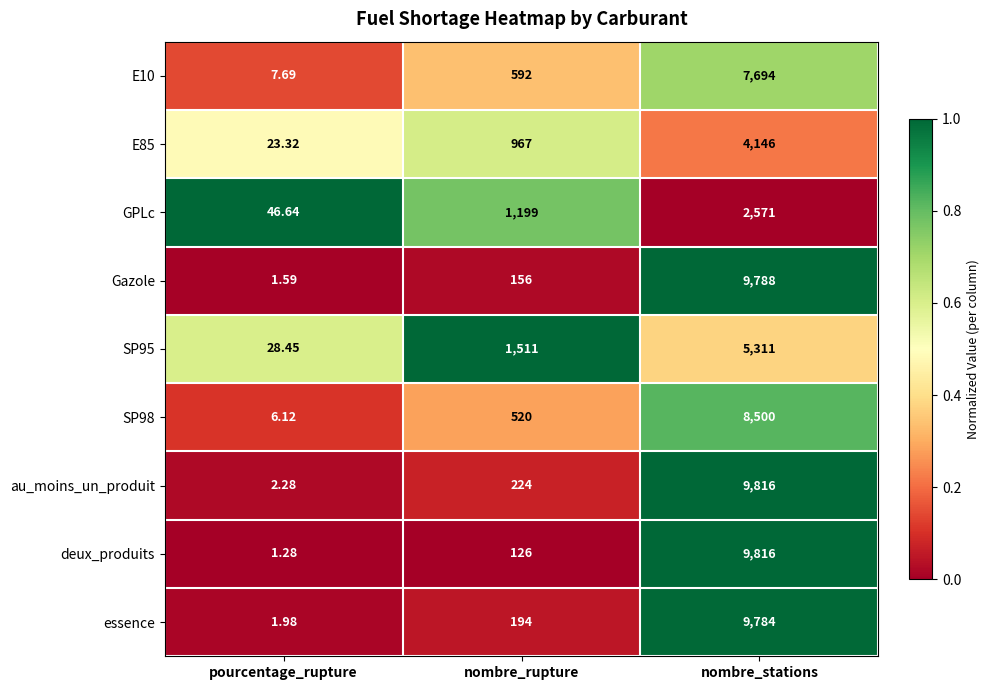

Which category has the highest value in the E85 series?

nombre_stations